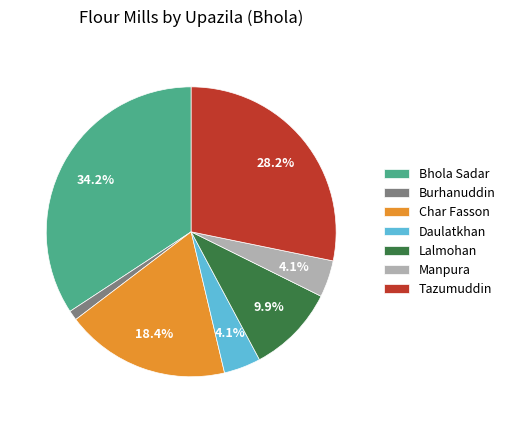

What is the smallest slice in the pie chart?

Burhanuddin